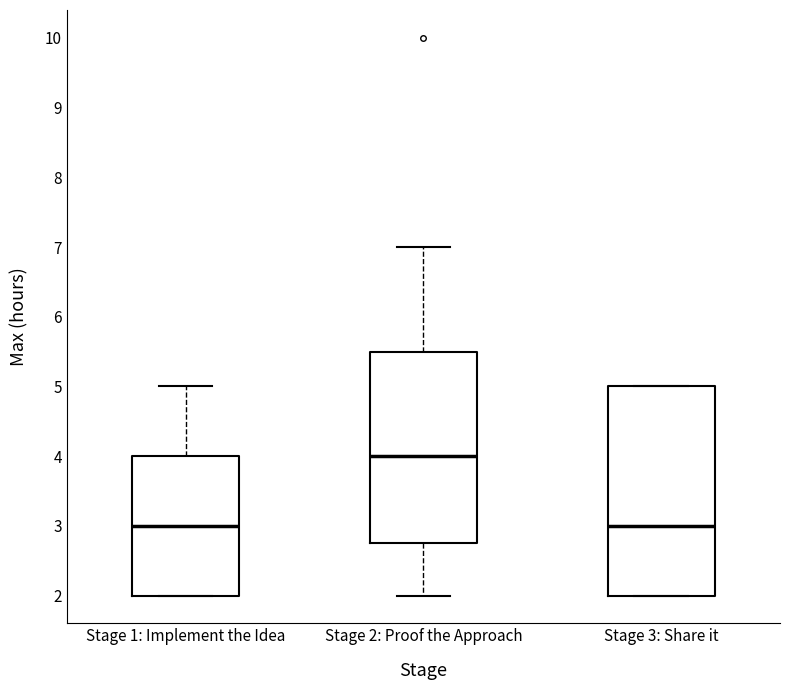

Reading left to right, read every box against the y-axis: the position of its median line, the range the box covers, and the ends of its whiskers. The values are not printed on the chart, so give them approximately, as read against the axis.

Stage 1: Implement the Idea: median 3.0, box 2.0 to 4.0, whiskers 2.0 to 5.0
Stage 2: Proof the Approach: median 4.0, box 2.8 to 5.5, whiskers 2.0 to 7.0
Stage 3: Share it: median 3.0, box 2.0 to 5.0, whiskers 2.0 to 5.0